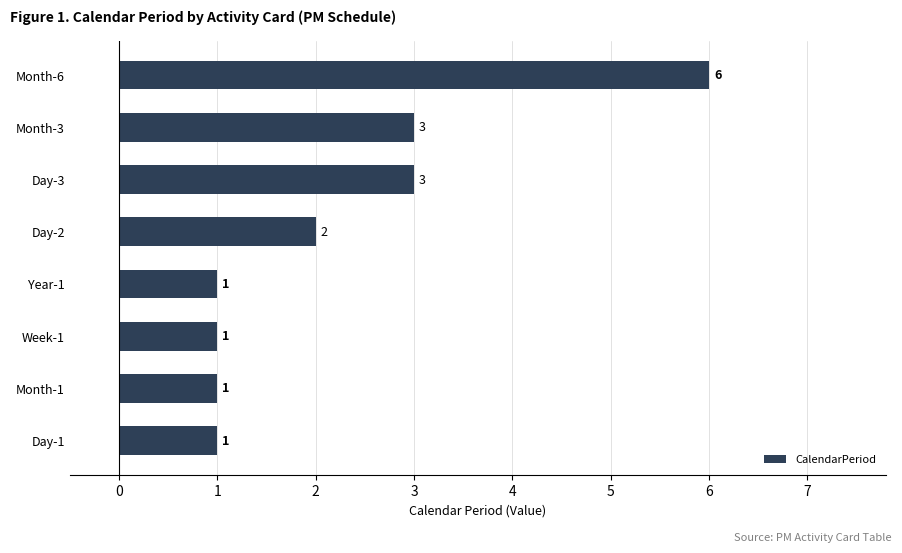

Reading top to bottom, list all the values displayed in this chart.

6	3	3	2	1	1	1	1